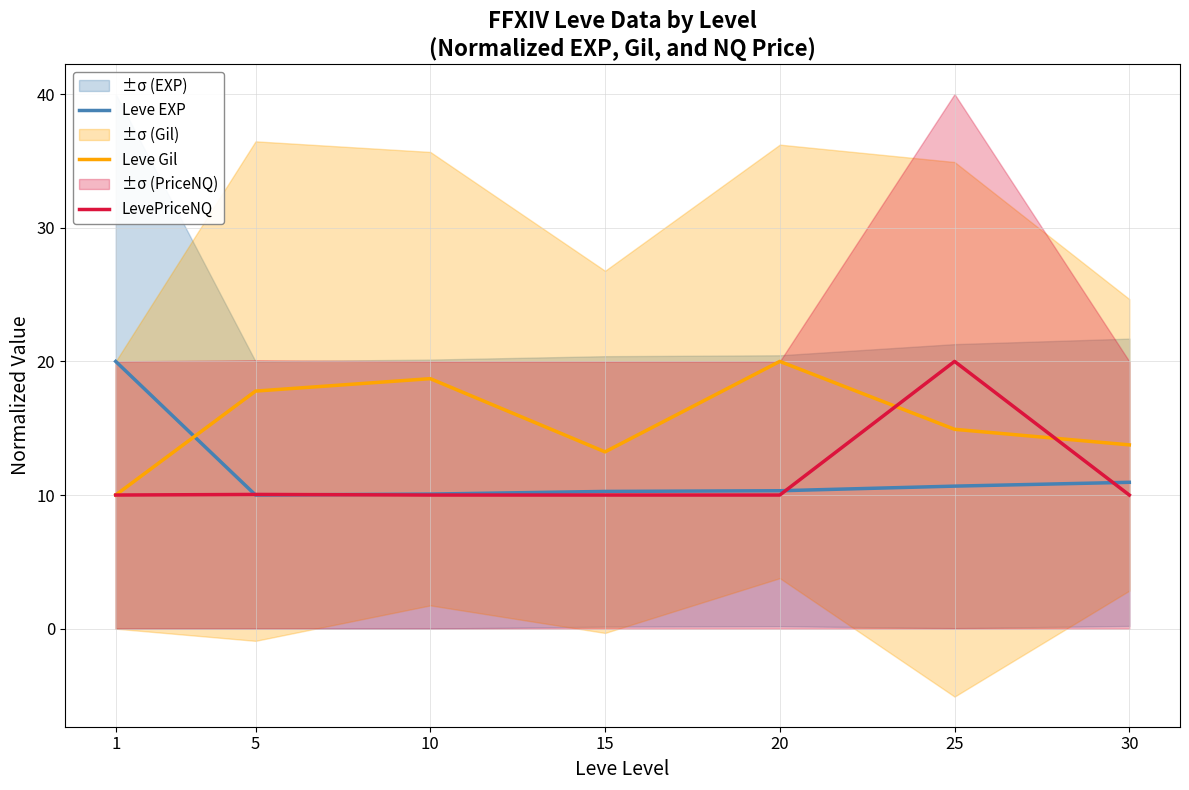

Which category has the lowest value across all series?

5